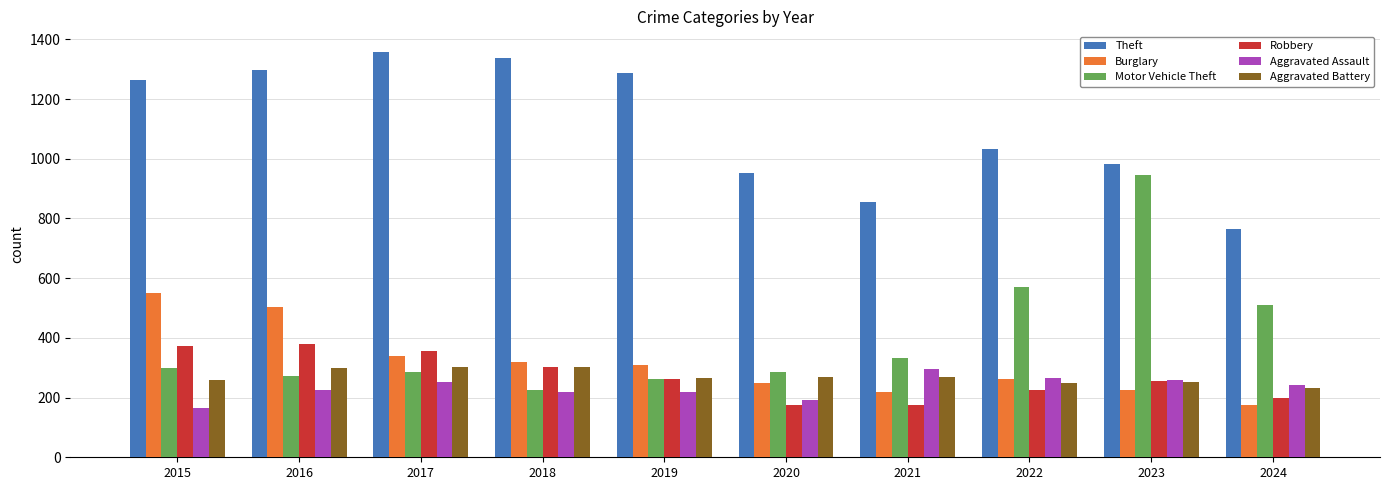

At which label is Theft closest to 1061?

2022